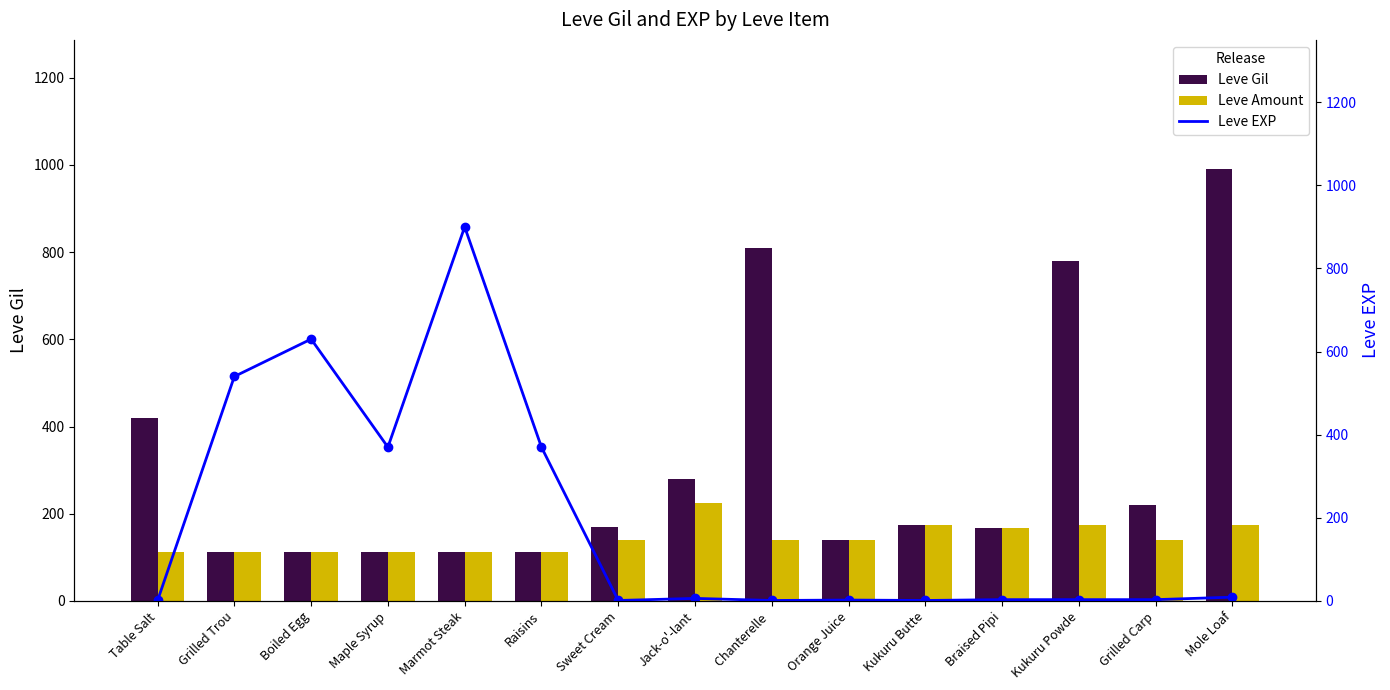

At which label is Leve Gil closest to 551?

Table Salt